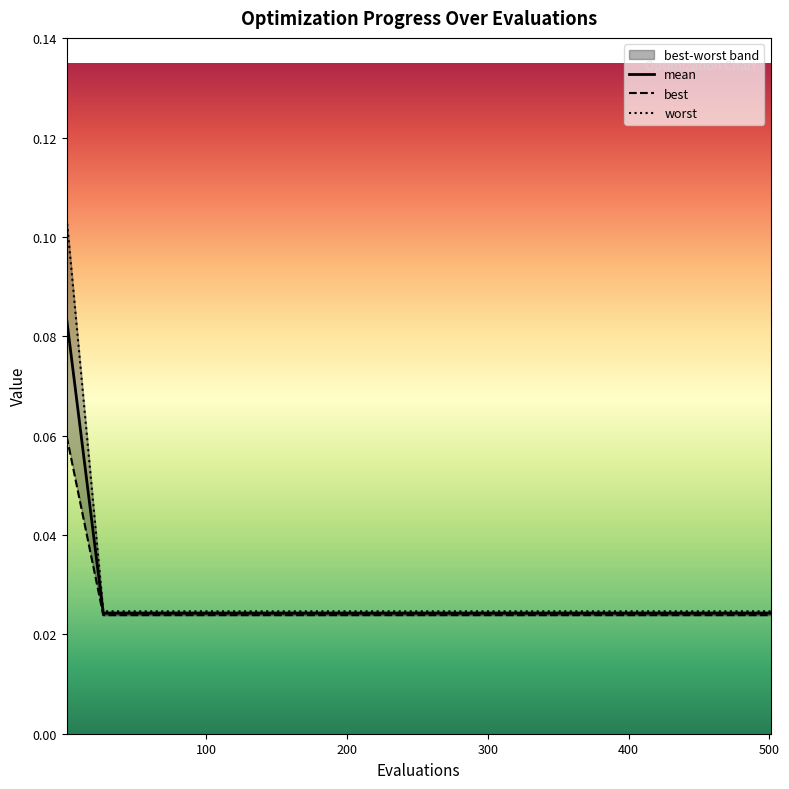

The best series shows 0.0 at 100. True or false?

True